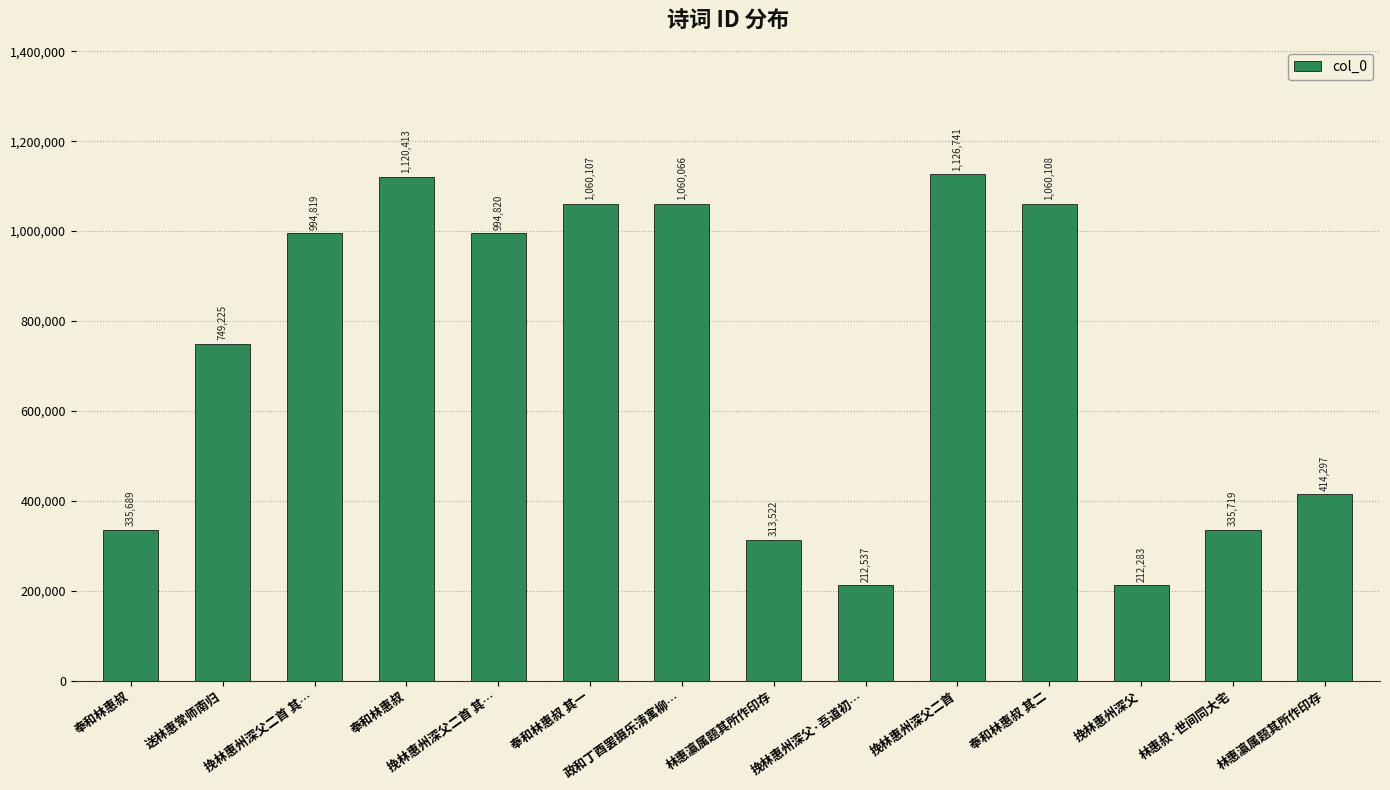

What is the value of the 11th bar from the left?

1060108